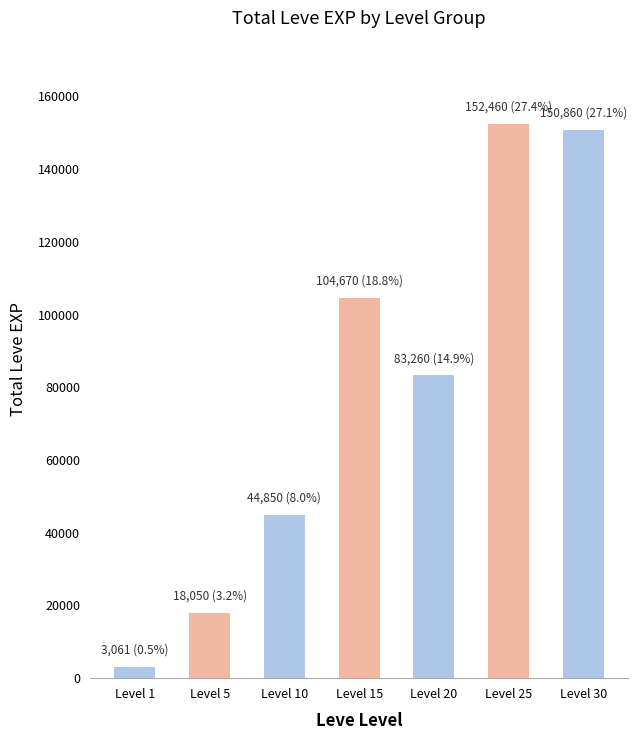

The chart shows a value of 152460 at Level 25. True or false?

True